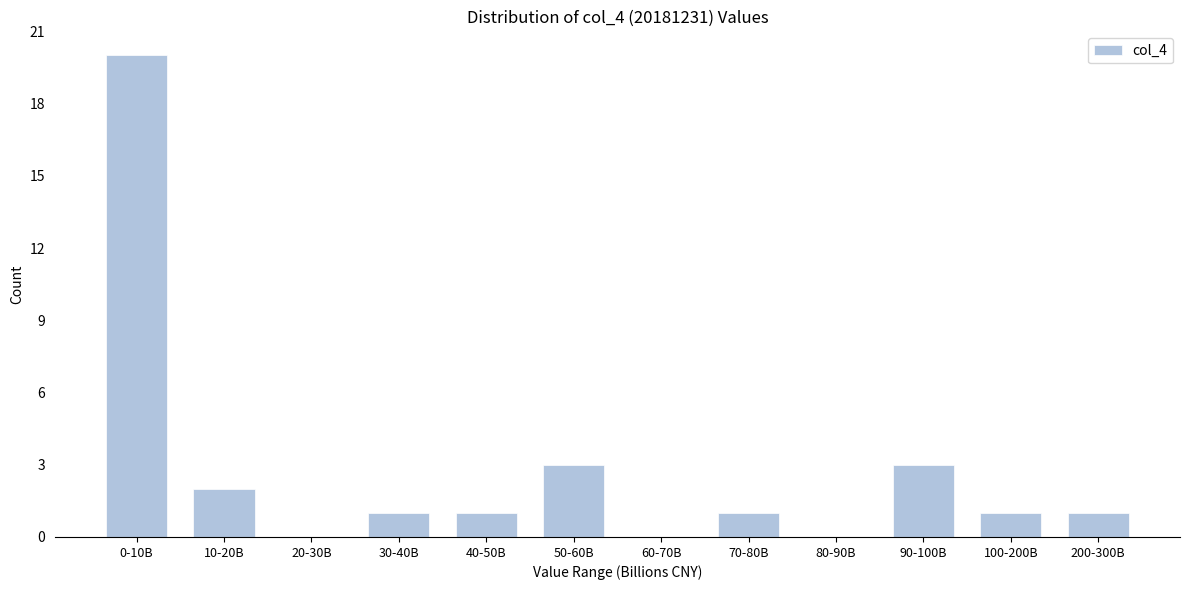

Reading right to left, what are all the values shown in this chart?

200-300B=1	100-200B=1	90-100B=3	80-90B=0	70-80B=1	60-70B=0	50-60B=3	40-50B=1	30-40B=1	20-30B=0	10-20B=2	0-10B=20